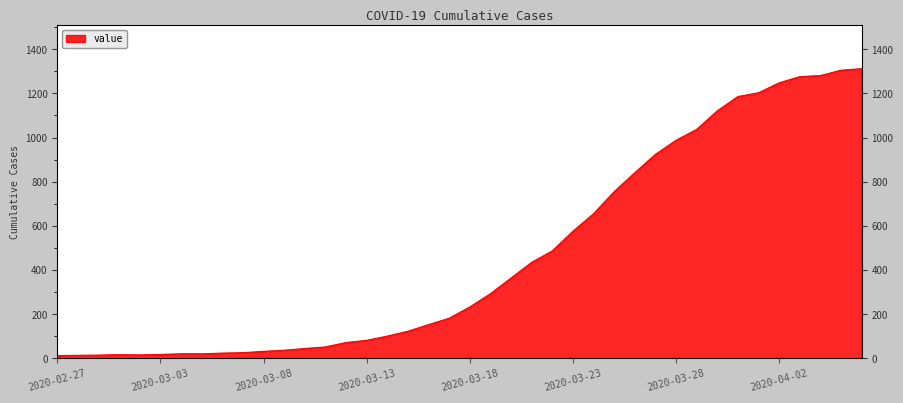

What is the label of the 26th point from the right?

2020-03-12